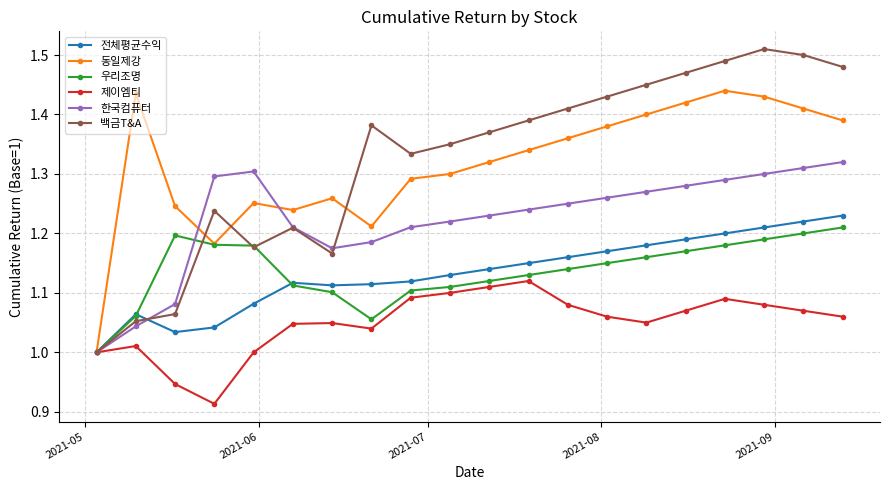

True or false: 전체평균수익 has more than 0 interior local peaks.

True